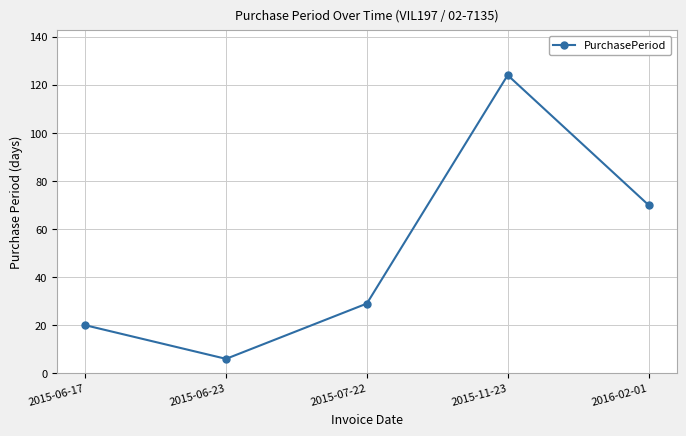

Is this an area chart (filled region under the line)?

No